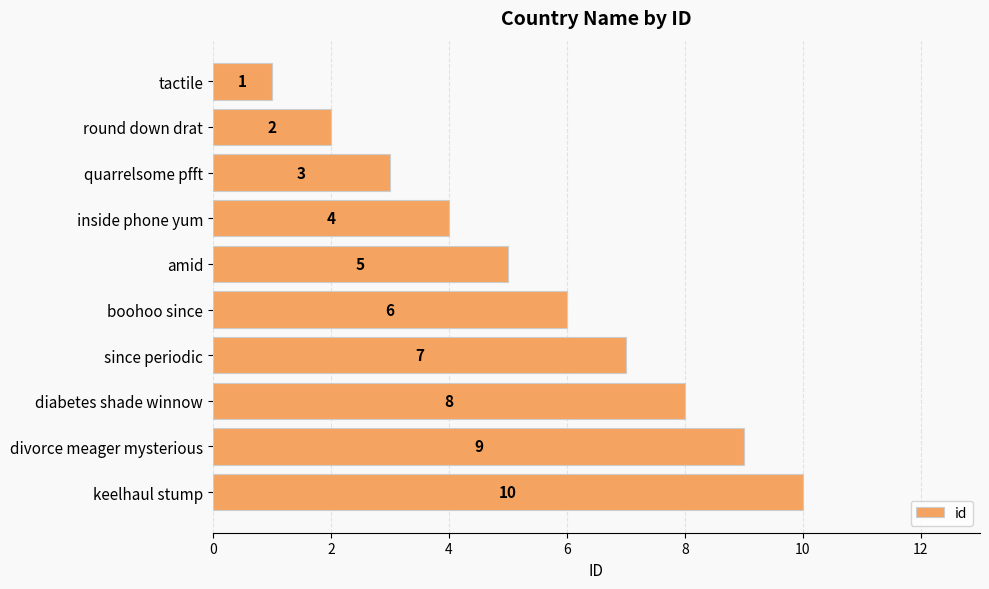

Count the number of categories in the chart.

10